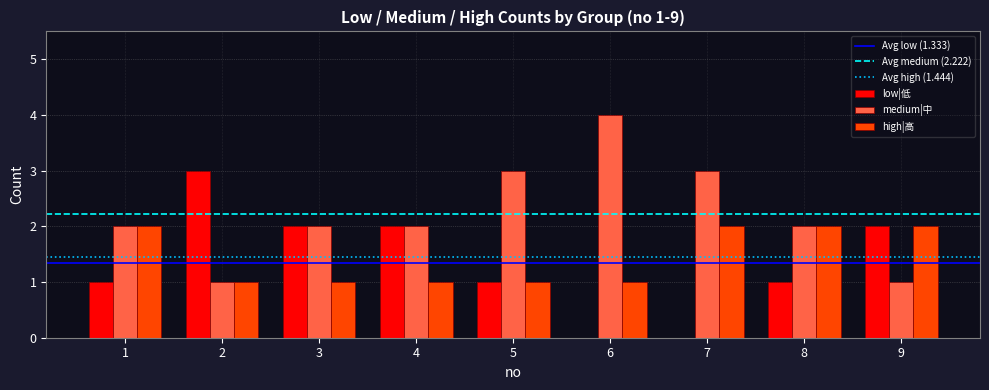

Reading left to right, transcribe all the data shown in this chart.

low|低: 1=1	2=3	3=2	4=2	5=1	6=0	7=0	8=1	9=2
medium|中: 1=2	2=1	3=2	4=2	5=3	6=4	7=3	8=2	9=1
high|高: 1=2	2=1	3=1	4=1	5=1	6=1	7=2	8=2	9=2